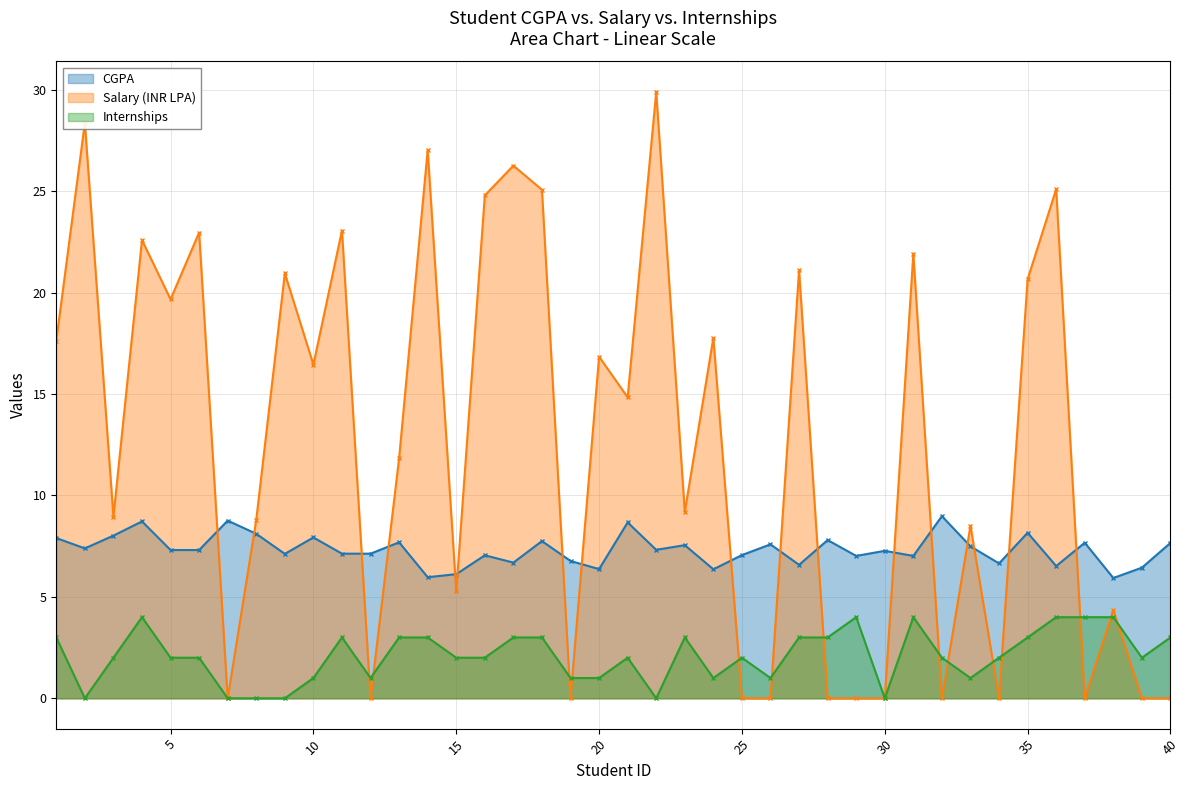

Rank the categories by Salary (INR LPA) value from highest to lowest.

22, 2, 14, 17, 36, 18, 16, 11, 6, 4, 31, 27, 9, 35, 5, 24, 1, 20, 10, 21, 13, 23, 3, 8, 33, 15, 38, 7, 12, 19, 25, 26, 28, 29, 30, 32, 34, 37, 39, 40